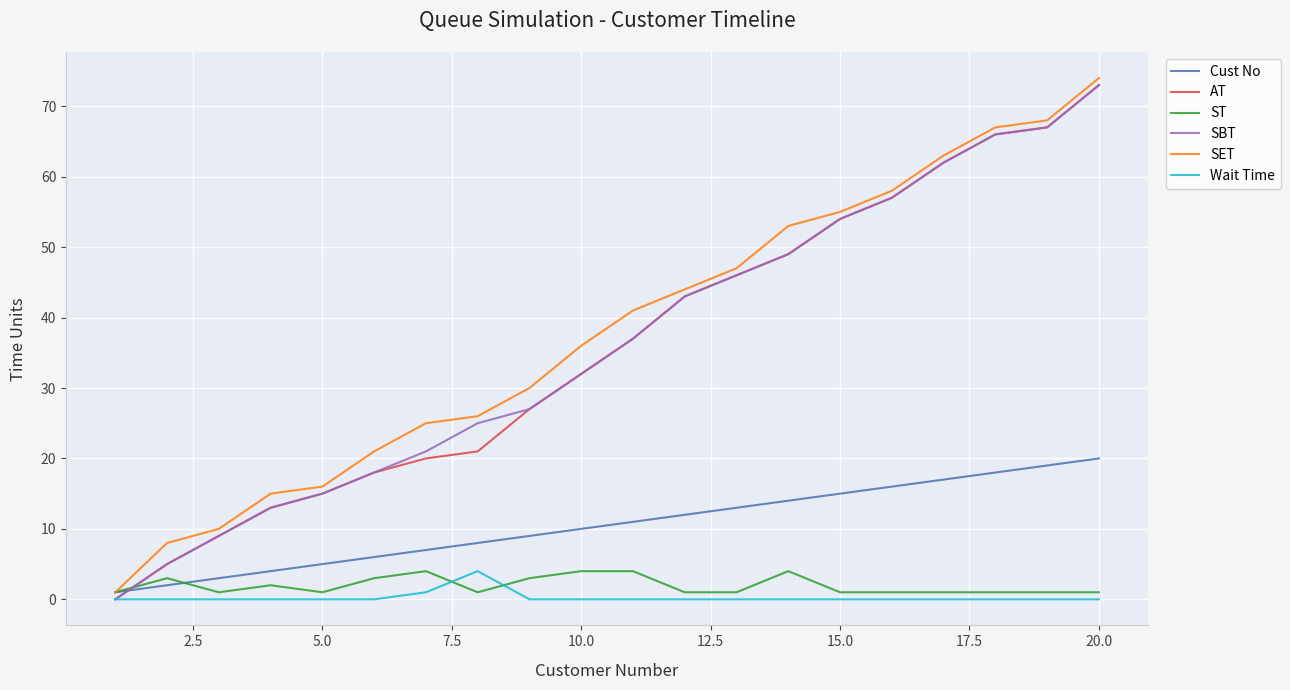

Which series ends up on top after the final intersection of ST and SBT?

SBT